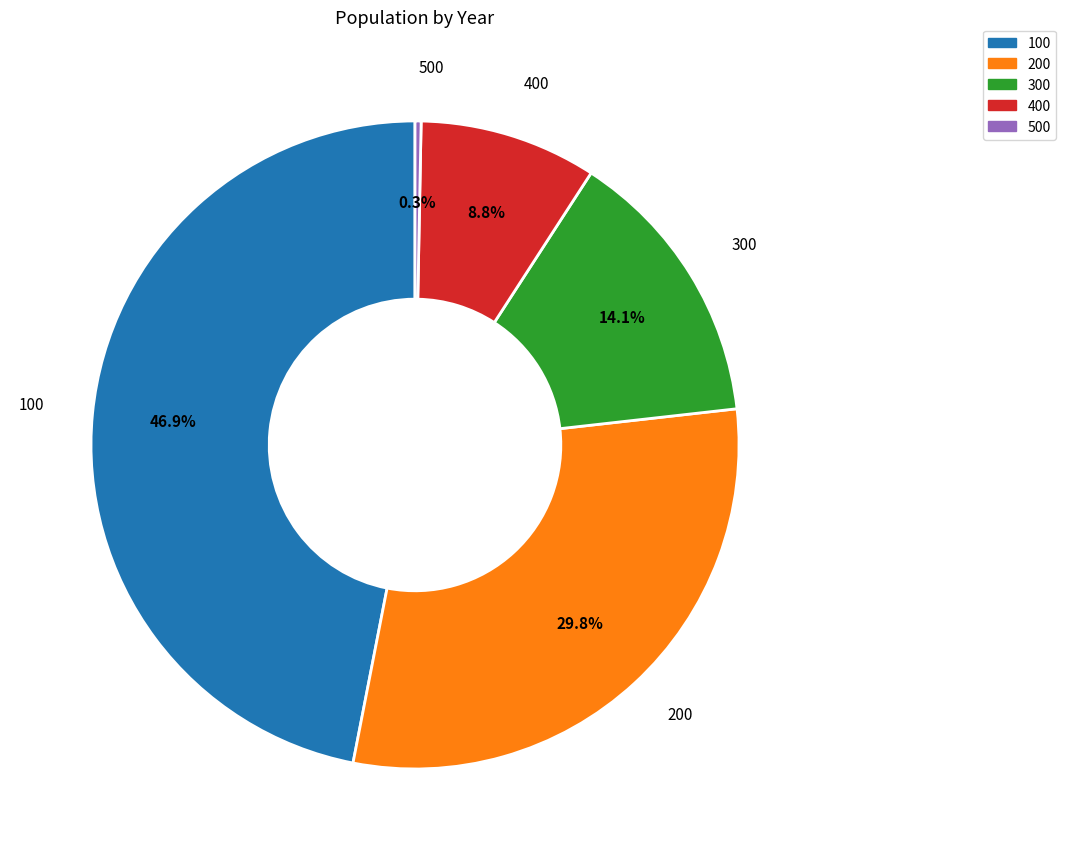

To the nearest percent, what percentage of the pie is 200?

30%